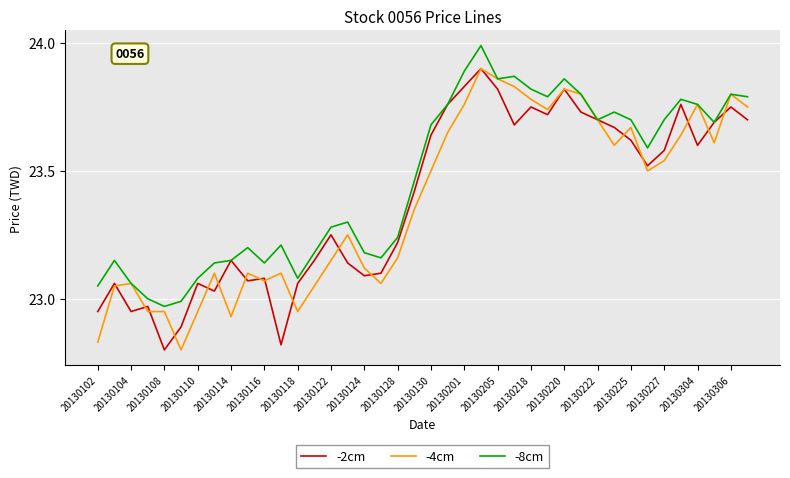

What is the maximum value shown in the chart?

24.0